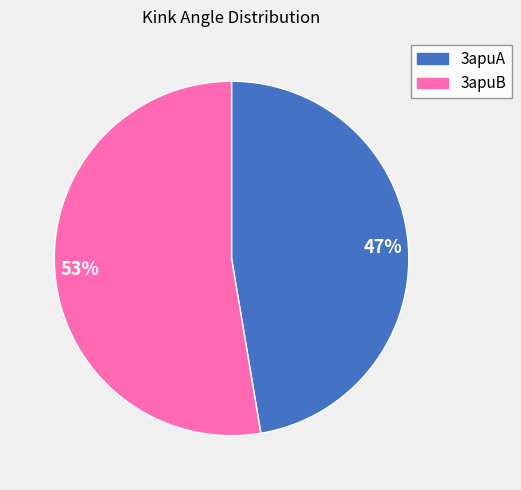

Which slice is the largest?

53%